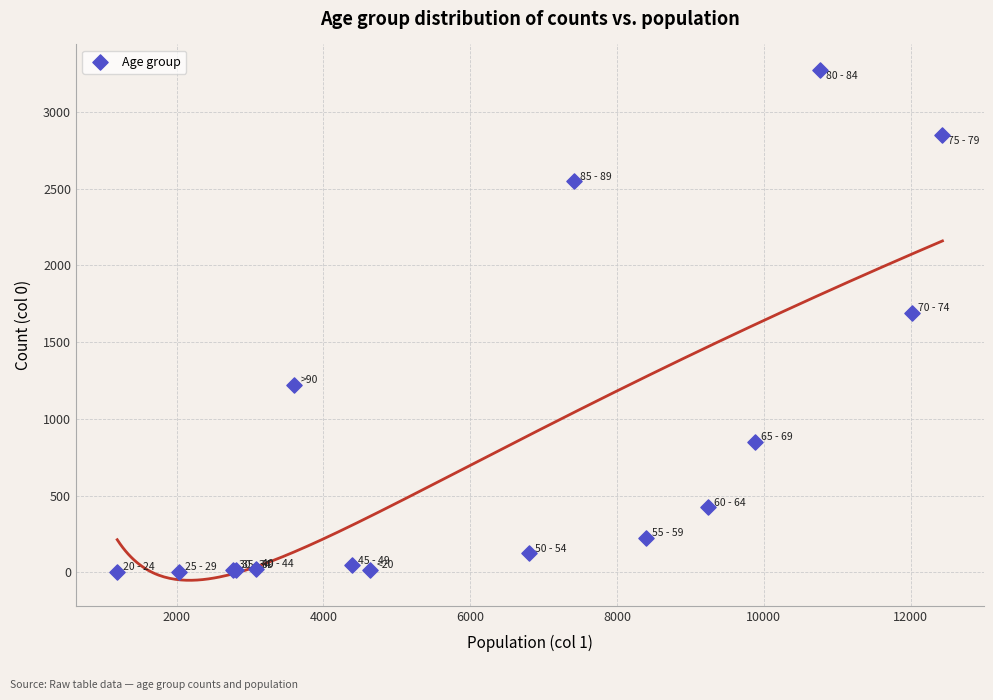

What Y value in the scatter plot is closest to 1638?

1690